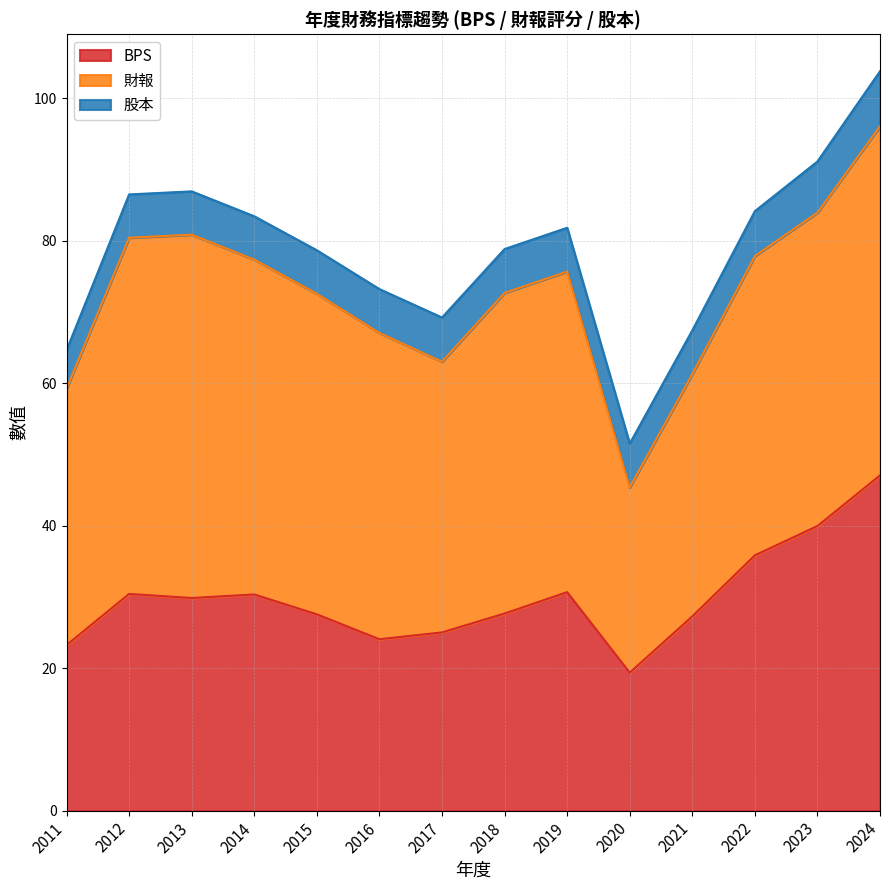

How many data points in BPS are above 29?

7